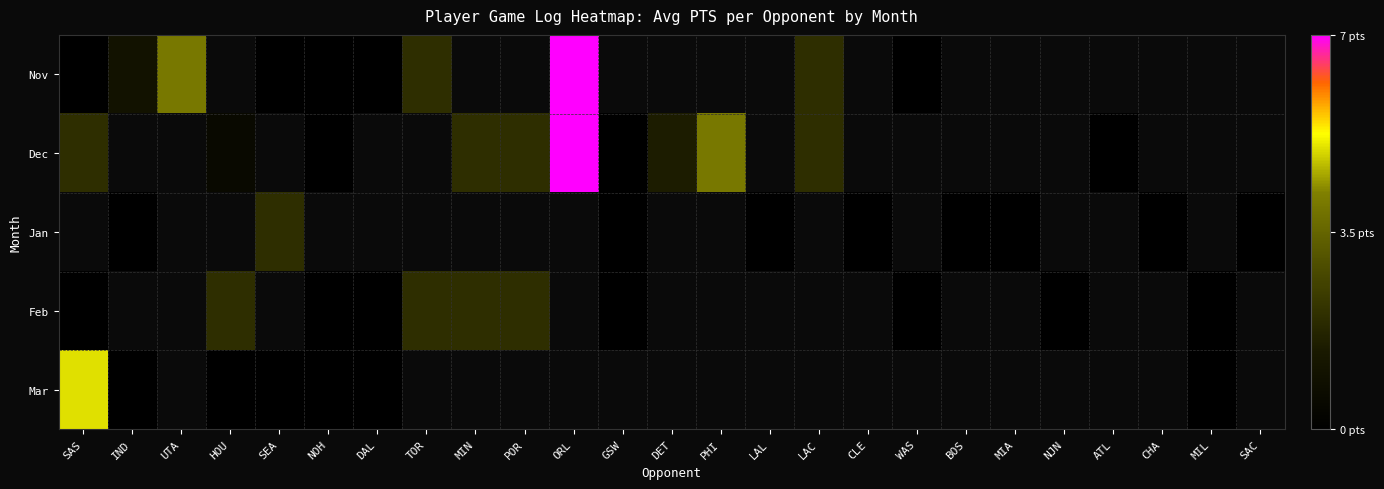

Which category has the highest value in the Mar series?

SAS